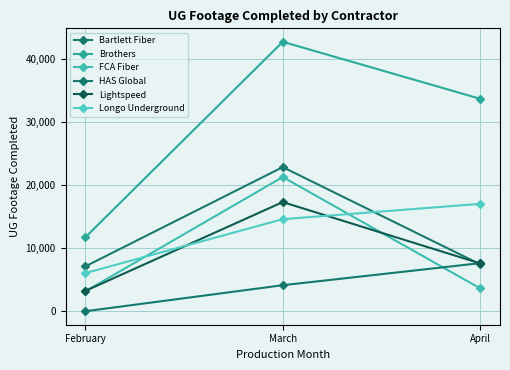

Which category has the highest value across all series?

March